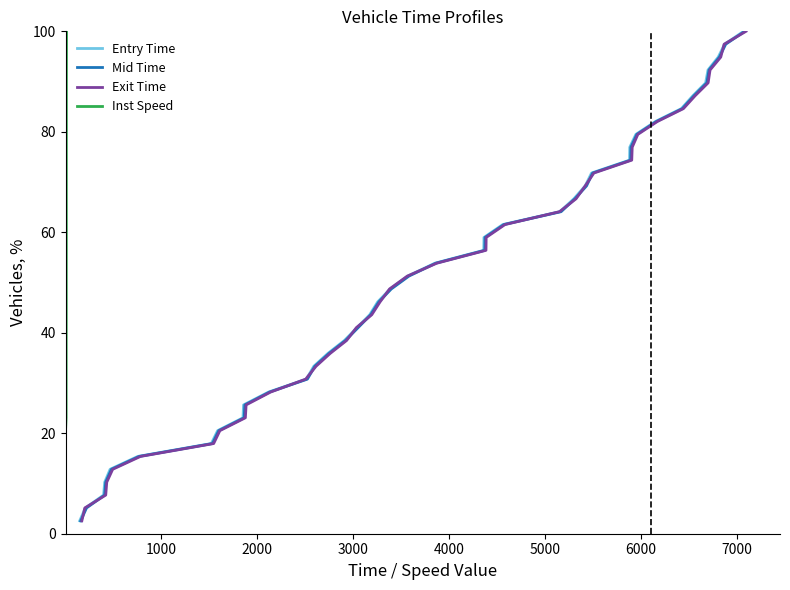

How many values in the Inst Speed series exceed 51?

20